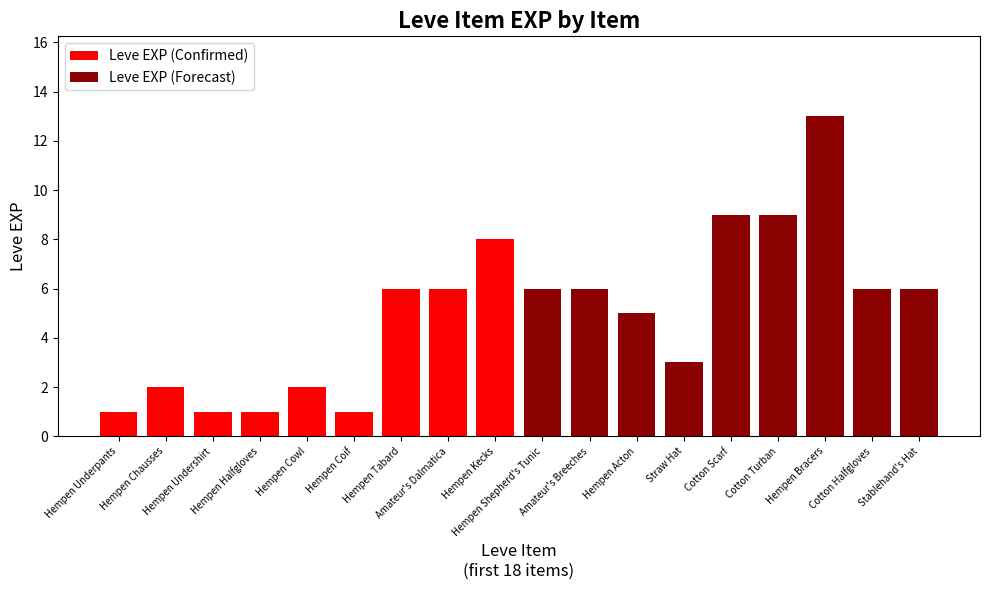

Rank the series by their maximum value, from lowest to highest.

Leve EXP (Confirmed), Leve EXP (Forecast)